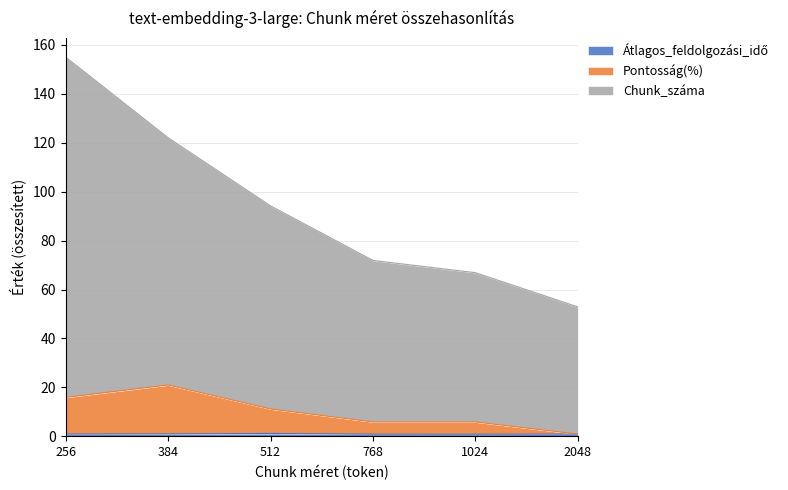

Is the value of Pontosság(%) at 256 greater than the value of Chunk_száma at 256?

No